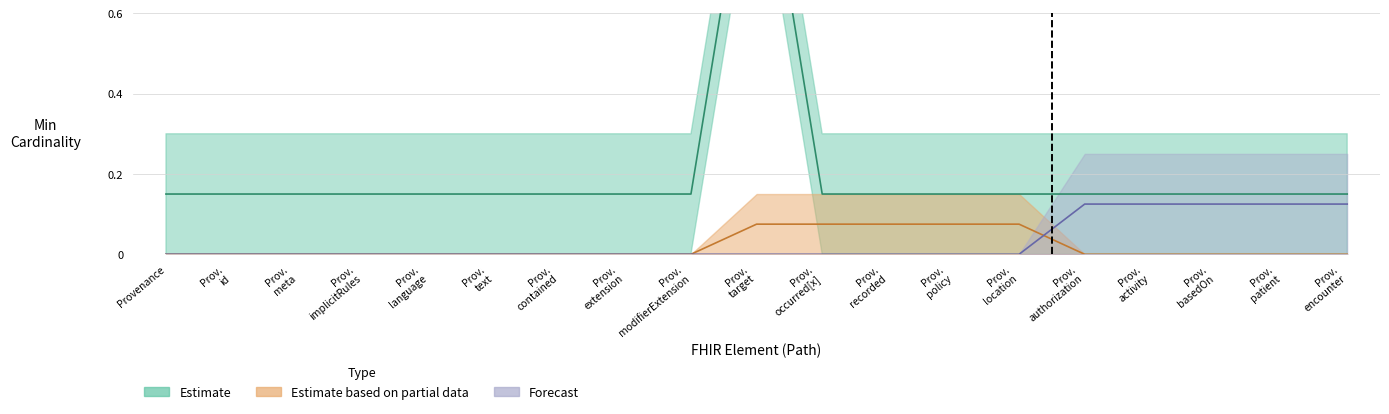

At which label is Forecast closest to 0?

Provenance